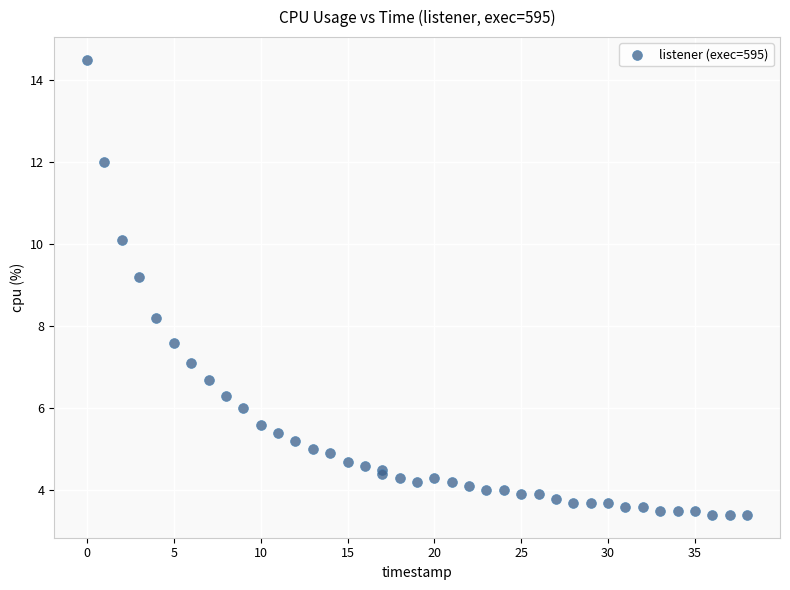

What Y value in the scatter plot is closest to 8?

8.2